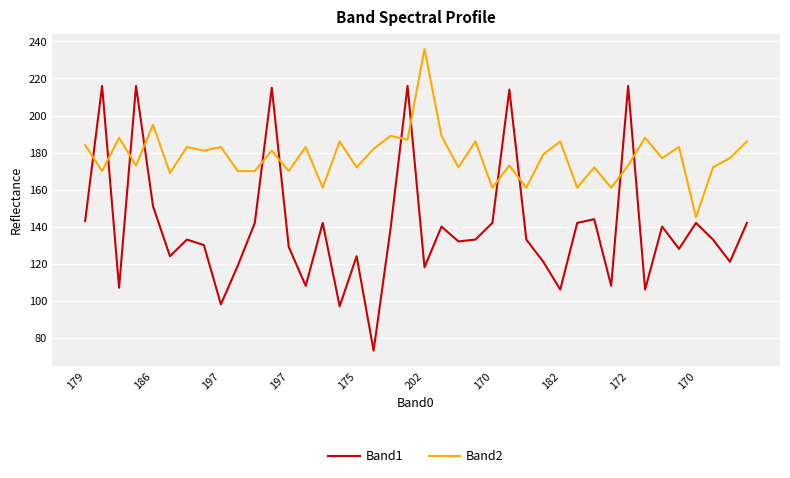

Is this an area chart (filled region under the line)?

No